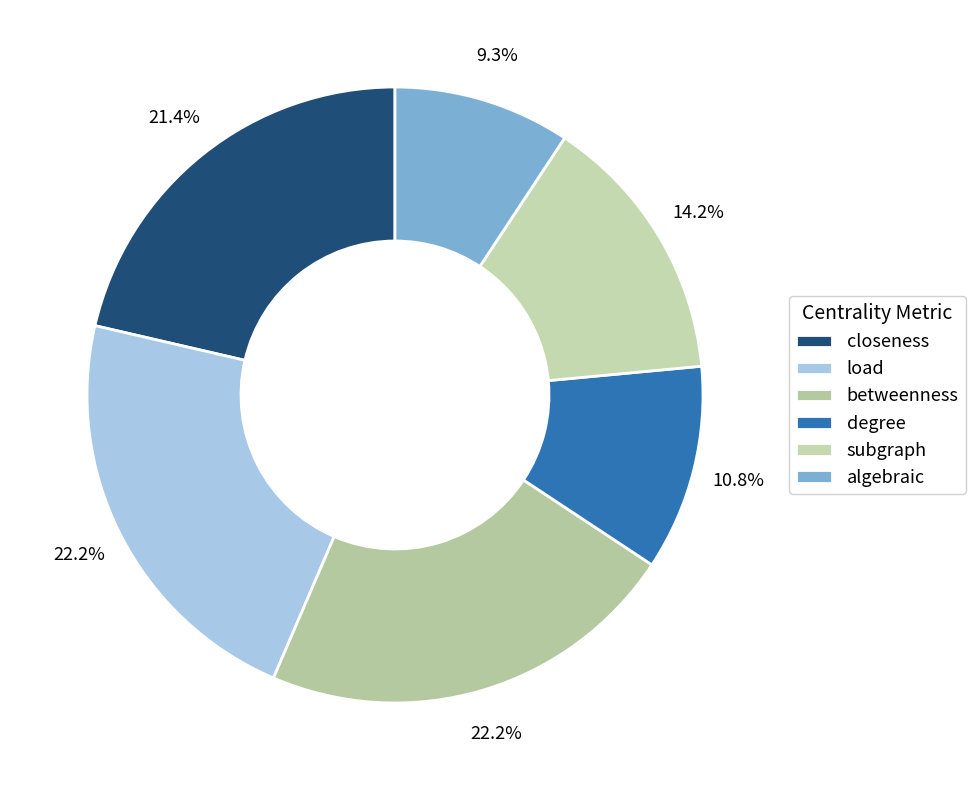

Does degree account for over 50% of the chart?

No